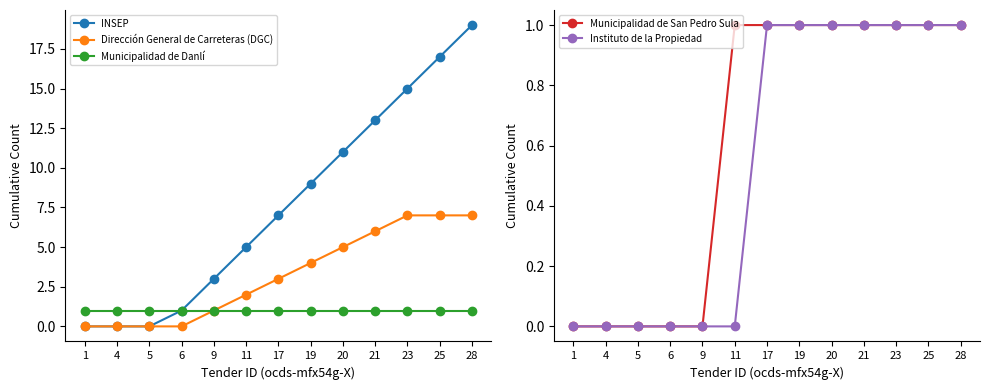

True or false: Instituto de la Propiedad and INSEP intersect in this chart.

False